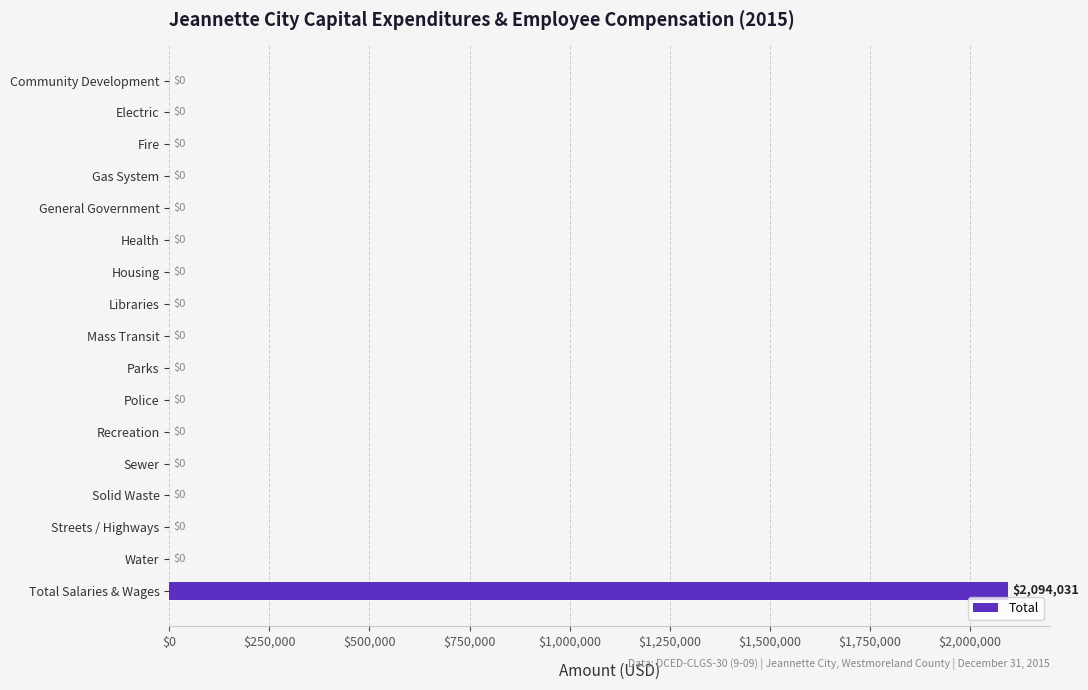

The chart shows a value of -1440029 at Libraries. True or false?

False